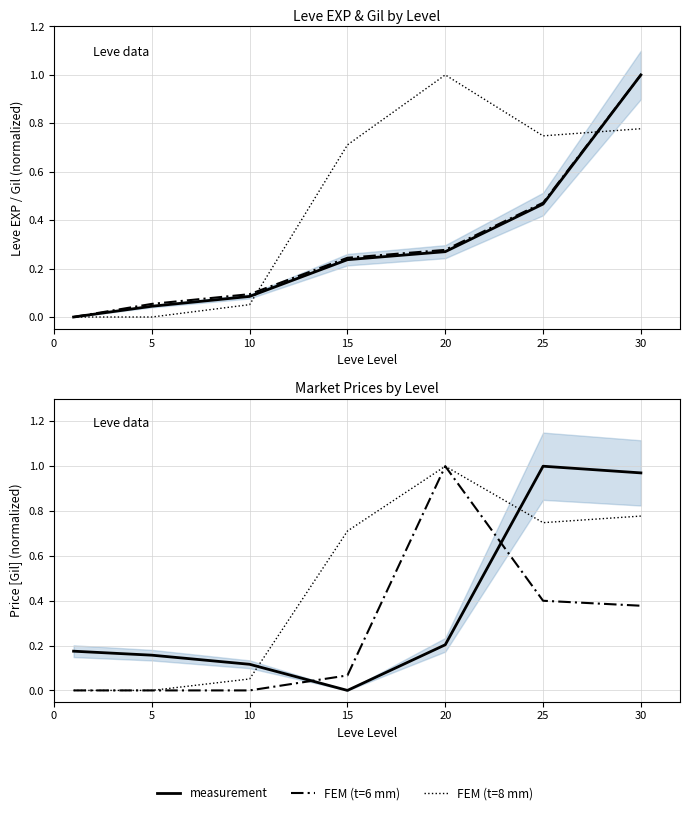

Rank the series by their average value, from lowest to highest.

FEM (t=6 mm), measurement, FEM (t=8 mm)